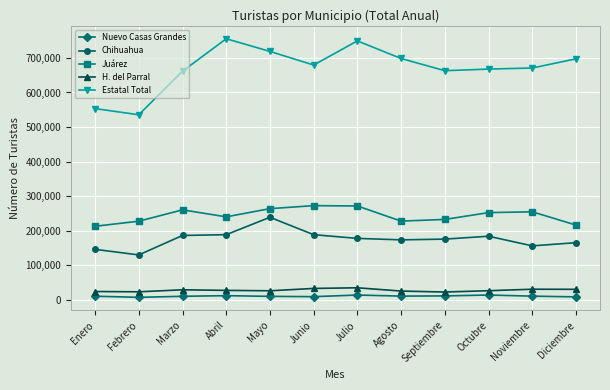

At how many categories does at least one series exceed 754074?

1